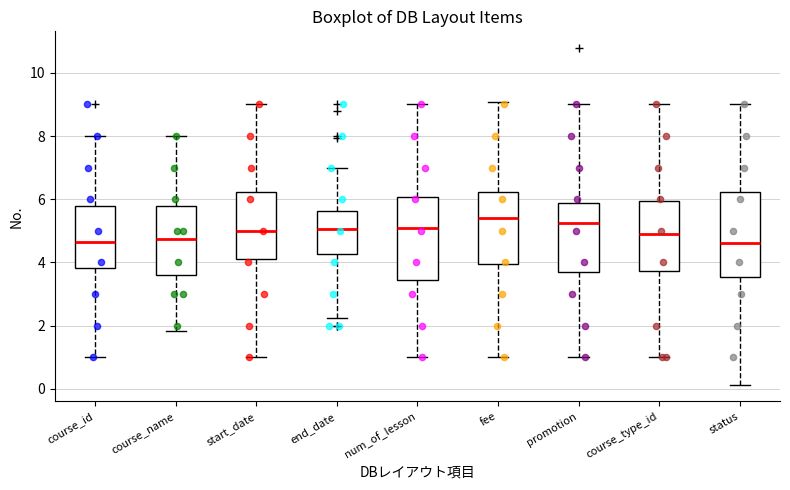

Reading left to right, transcribe this box plot: for each box, give where its median line is, the range the box spans, and where its two whiskers end, as read against the y-axis. The values are not printed on the chart, so give them approximately, as read against the axis.

course_id: median 4.6, box 3.8 to 5.8, whiskers 1.0 to 8.0
course_name: median 4.8, box 3.6 to 5.8, whiskers 1.8 to 8.0
start_date: median 5.0, box 4.2 to 6.2, whiskers 1.0 to 9.0
end_date: median 5.0, box 4.2 to 5.6, whiskers 2.2 to 7.0
num_of_lesson: median 5.2, box 3.4 to 6.0, whiskers 1.0 to 9.0
fee: median 5.4, box 4.0 to 6.2, whiskers 1.0 to 9.0
promotion: median 5.2, box 3.6 to 5.8, whiskers 1.0 to 9.0
course_type_id: median 5.0, box 3.8 to 6.0, whiskers 1.0 to 9.0
status: median 4.6, box 3.6 to 6.2, whiskers 0.2 to 9.0